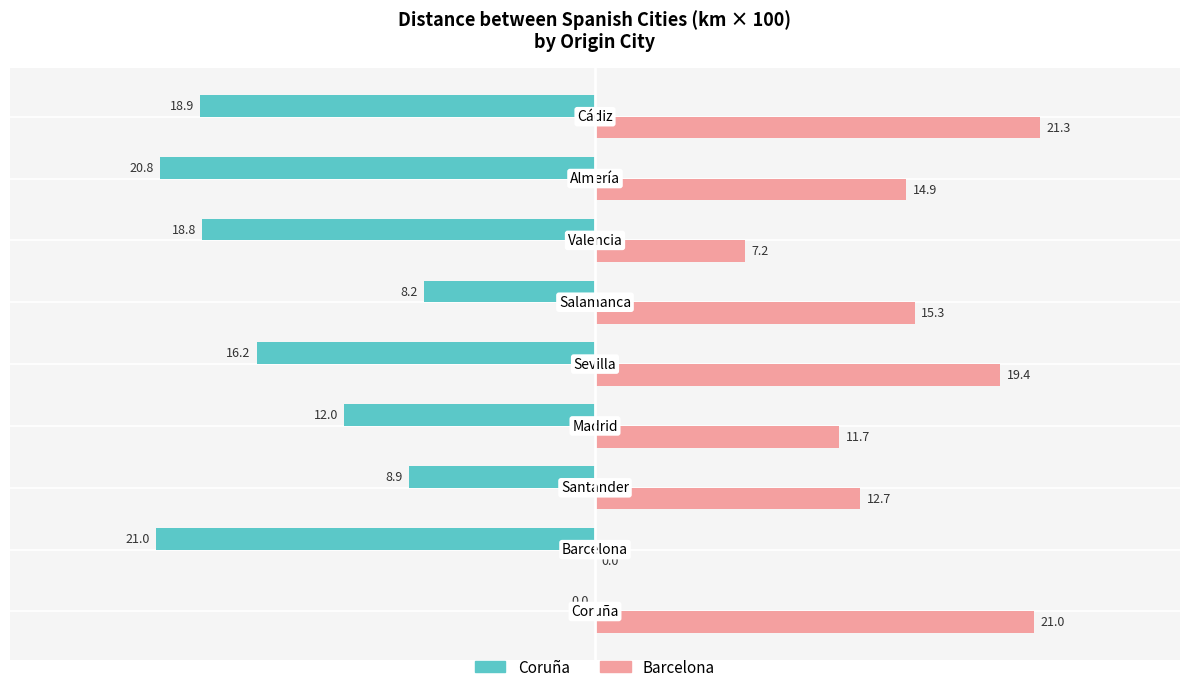

What is the sum of all Barcelona values?

123.5